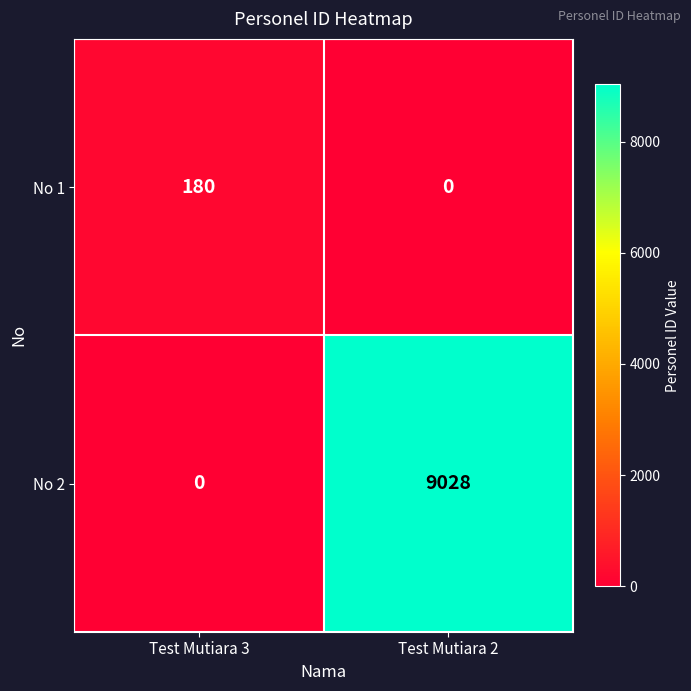

What is the sum of all No 1 values?

180